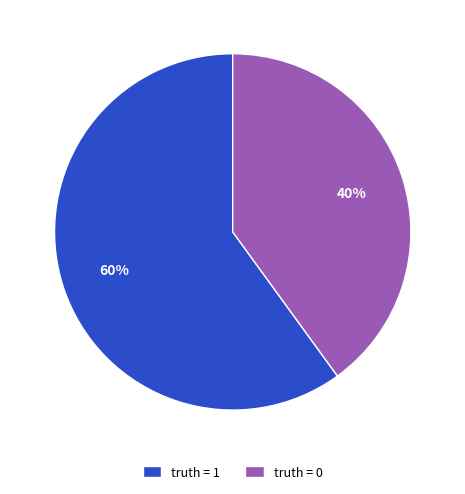

Between truth = 0 and truth = 1, which is larger?

truth = 1